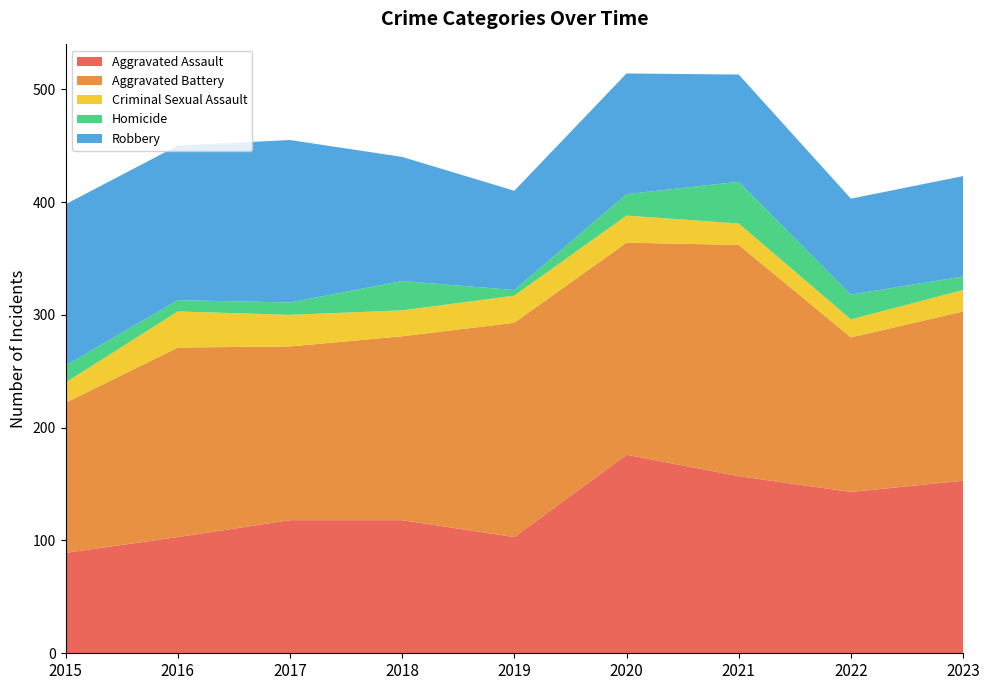

Reading right to left, extract all data points from this chart.

Aggravated Assault: 2023=153	2022=143	2021=157	2020=176	2019=103	2018=118	2017=118	2016=103	2015=89
Aggravated Battery: 2023=150	2022=137	2021=205	2020=188	2019=190	2018=163	2017=154	2016=168	2015=133
Criminal Sexual Assault: 2023=19	2022=16	2021=19	2020=24	2019=24	2018=23	2017=28	2016=32	2015=18
Homicide: 2023=12	2022=22	2021=37	2020=19	2019=5	2018=26	2017=11	2016=10	2015=15
Robbery: 2023=89	2022=85	2021=95	2020=107	2019=88	2018=110	2017=144	2016=137	2015=143